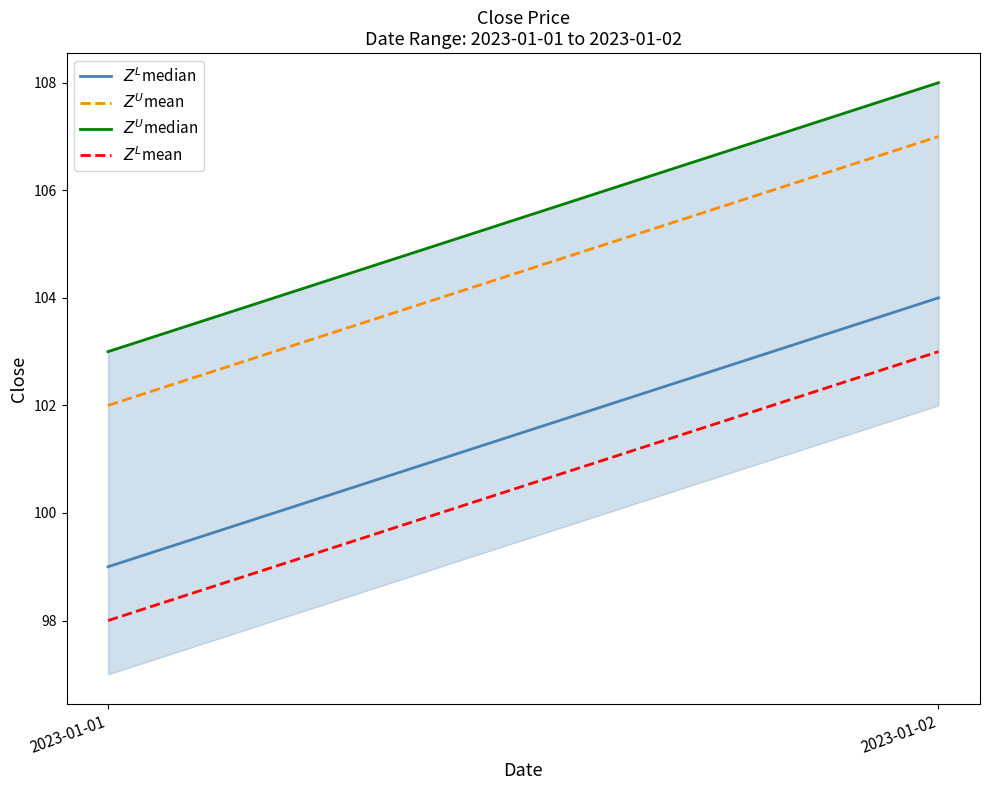

Is the value of $Z^L$median at 2023-01-01 greater than the value of $Z^L$mean at 2023-01-02?

No